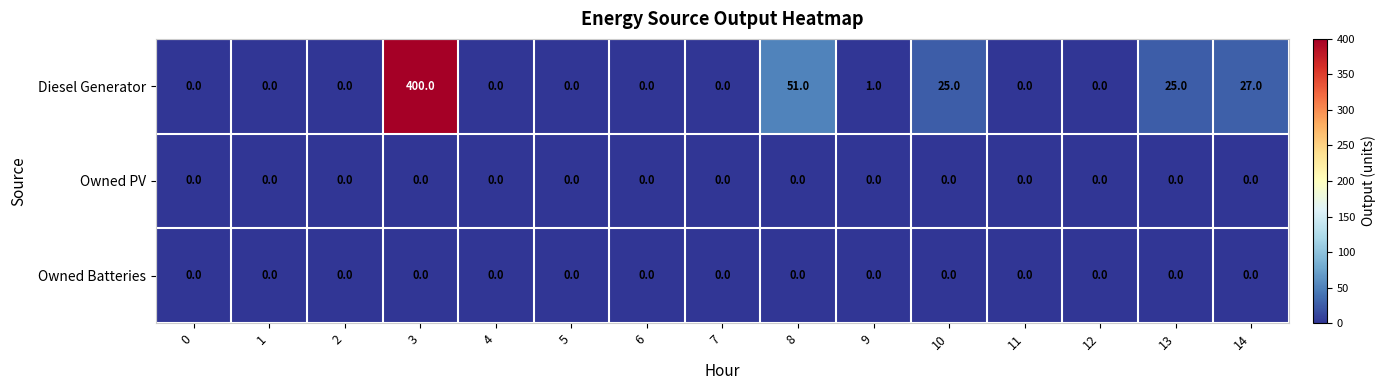

Is the value of Diesel Generator at 10 greater than the value of Owned Batteries at 10?

Yes